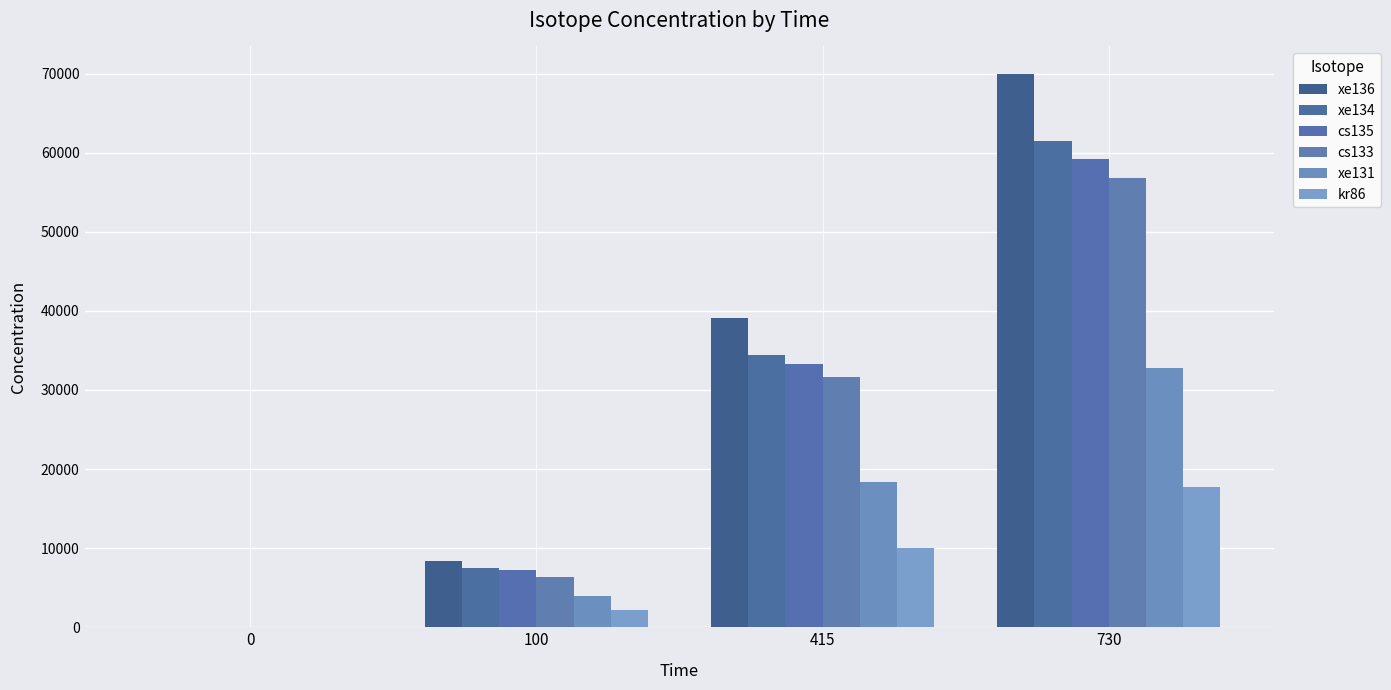

What is the total value across all series at 100?

35553.4